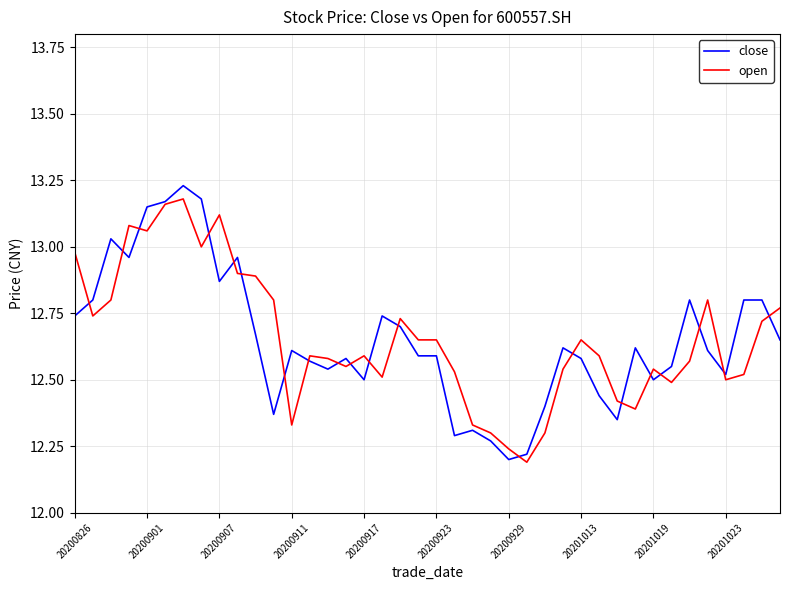

Which series has the widest spread of values?

close